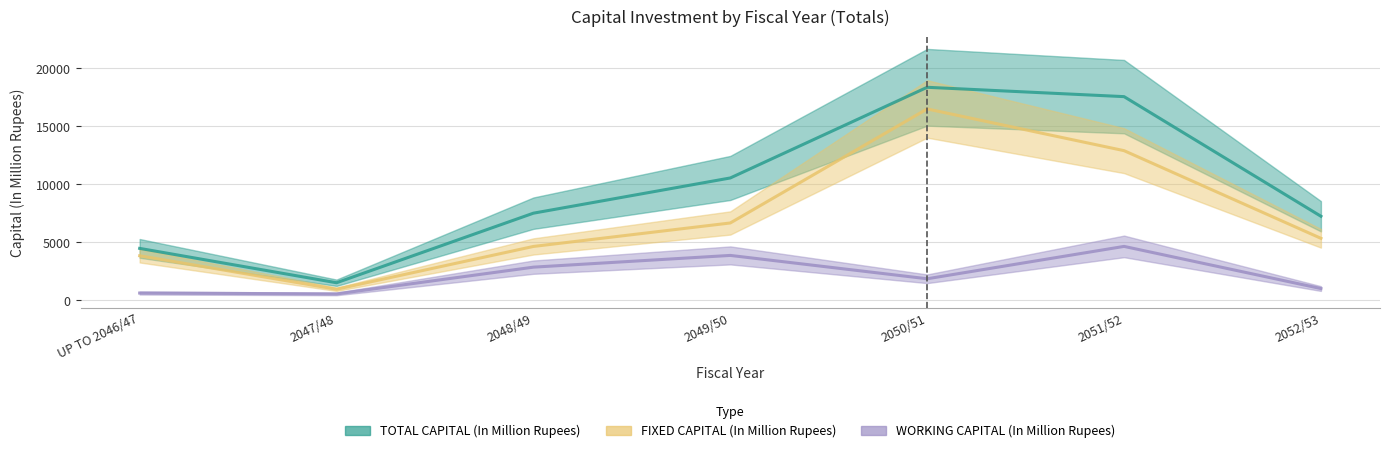

How many lines are shown in the chart?

3